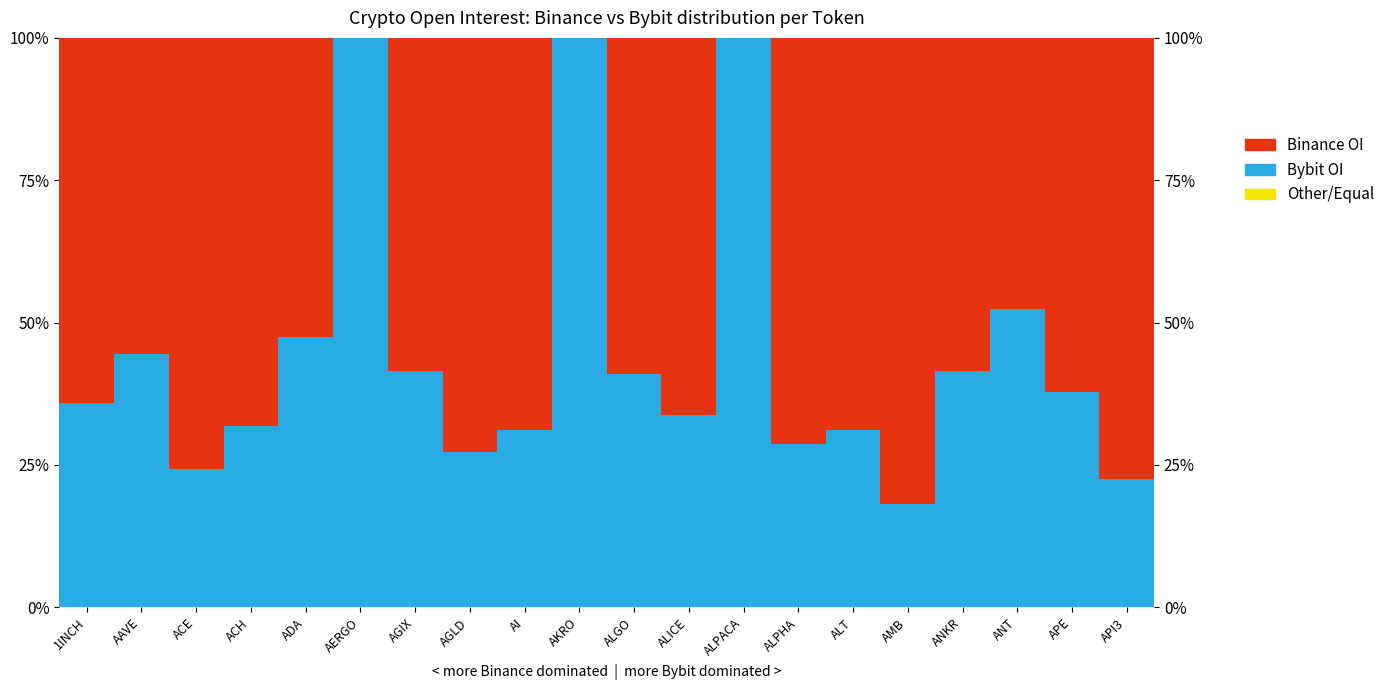

At which label is Bybit OI closest to 59?

ANT